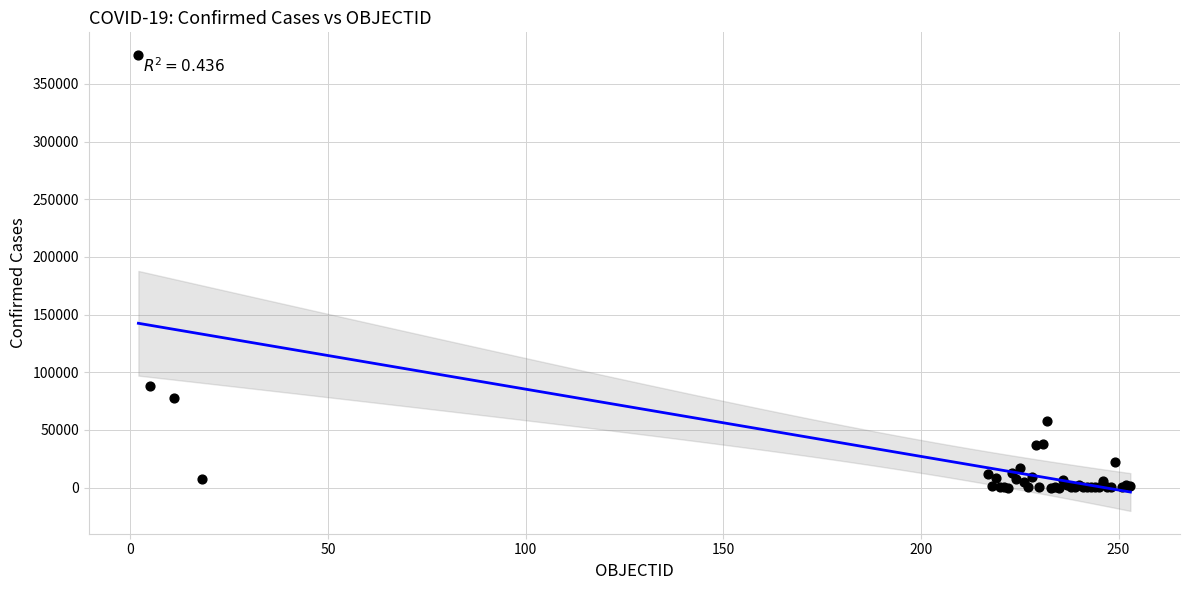

What Y value in the scatter plot is closest to 187458?

88057